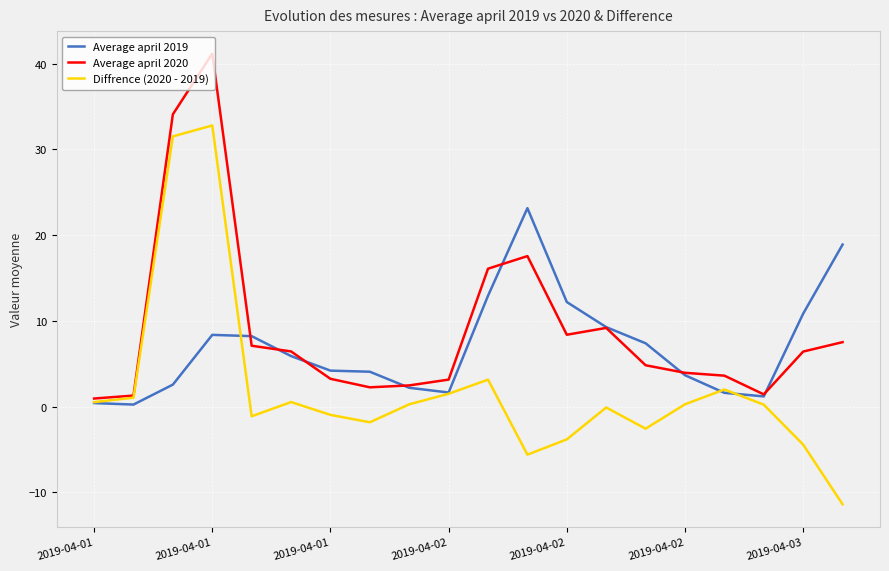

What is the average value of the Average april 2019 series?

7.0